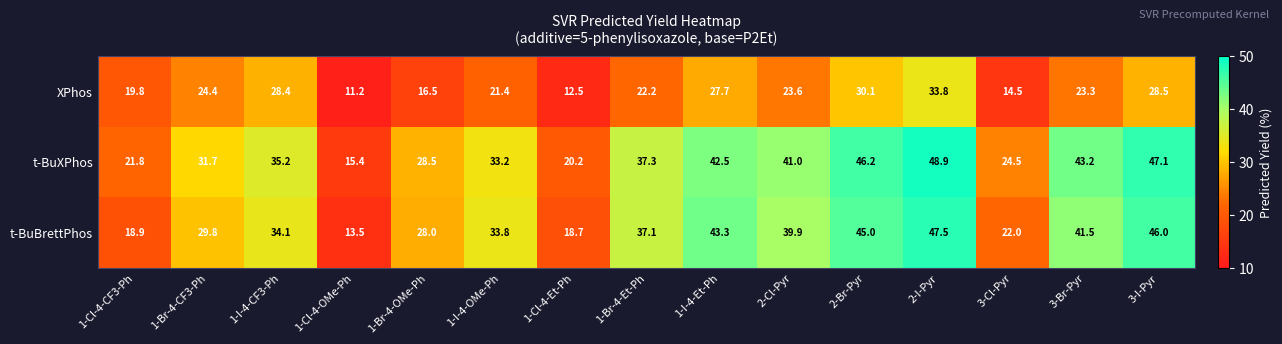

What is the difference between the maximum and second lowest values in the t-BuXPhos series?

28.7